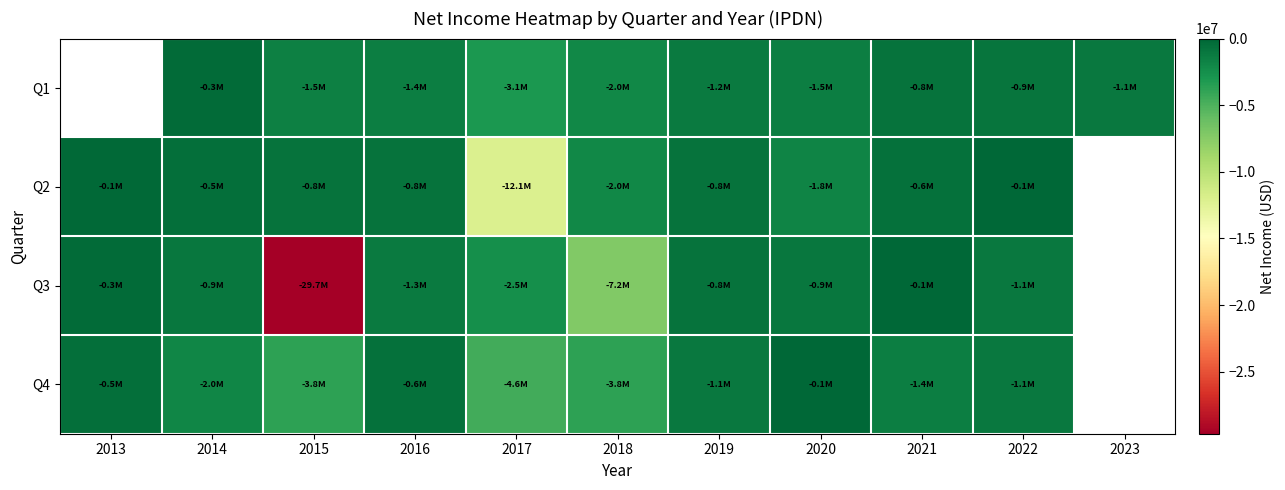

What is the approximate value of Q3 at 2015?

-29657447.0